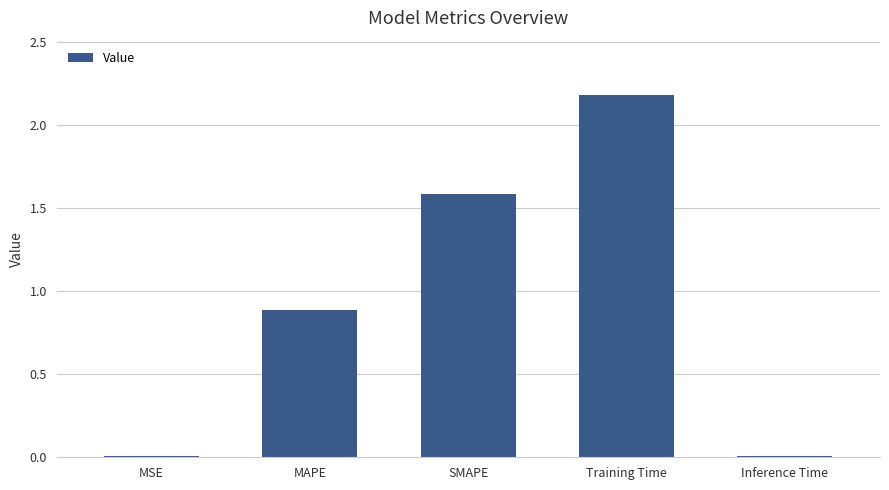

Is it true that the value at MAPE is 0.9?

True